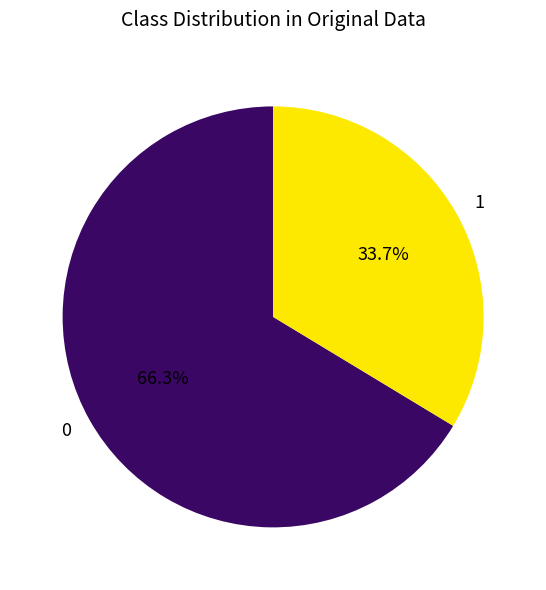

Count the number of slices in the pie.

2